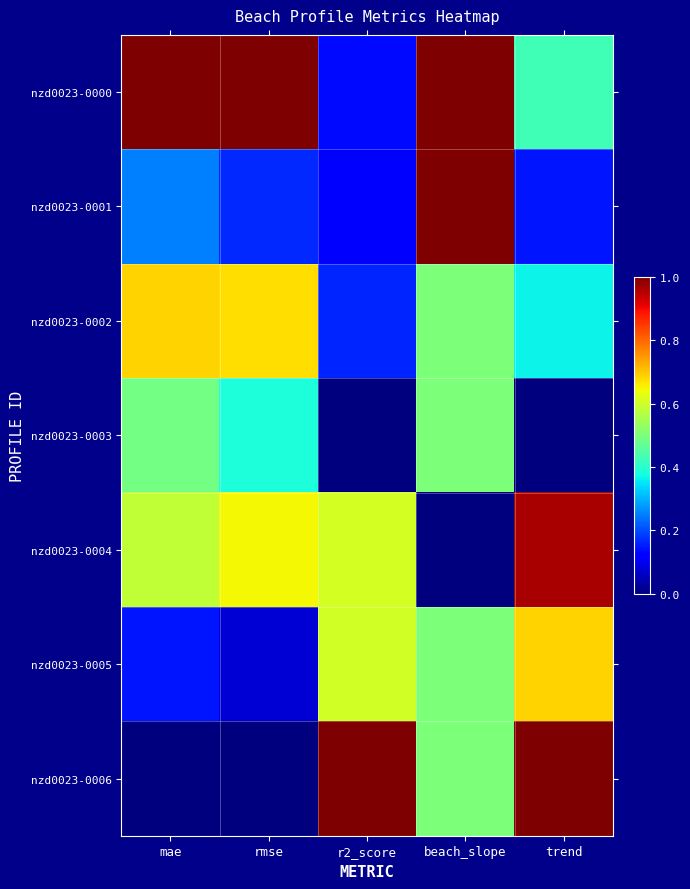

Reading left to right, extract all data points from this chart.

nzd0023-0000: mae=1.0	rmse=1.0	r2_score=0.1	beach_slope=1.0	trend=0.4
nzd0023-0001: mae=0.3	rmse=0.2	r2_score=0.1	beach_slope=1.0	trend=0.1
nzd0023-0002: mae=0.7	rmse=0.7	r2_score=0.2	beach_slope=0.5	trend=0.4
nzd0023-0003: mae=0.5	rmse=0.4	r2_score=0.0	beach_slope=0.5	trend=0.0
nzd0023-0004: mae=0.6	rmse=0.6	r2_score=0.6	beach_slope=0.0	trend=1.0
nzd0023-0005: mae=0.1	rmse=0.1	r2_score=0.6	beach_slope=0.5	trend=0.7
nzd0023-0006: mae=0.0	rmse=0.0	r2_score=1.0	beach_slope=0.5	trend=1.0